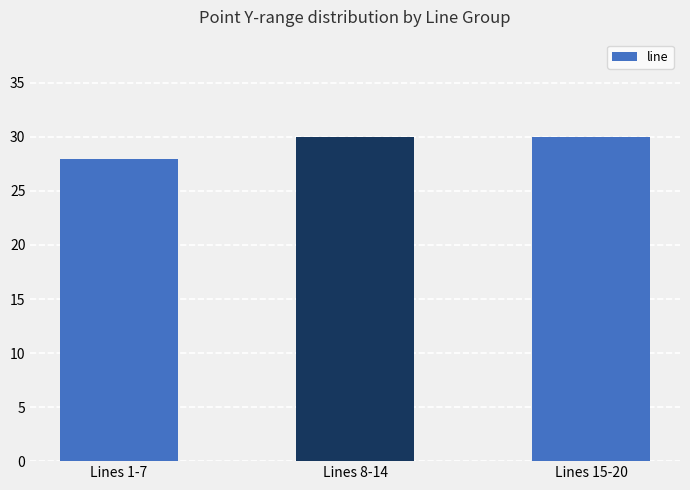

Between Lines 15-20 and Lines 1-7, which is larger?

Lines 15-20